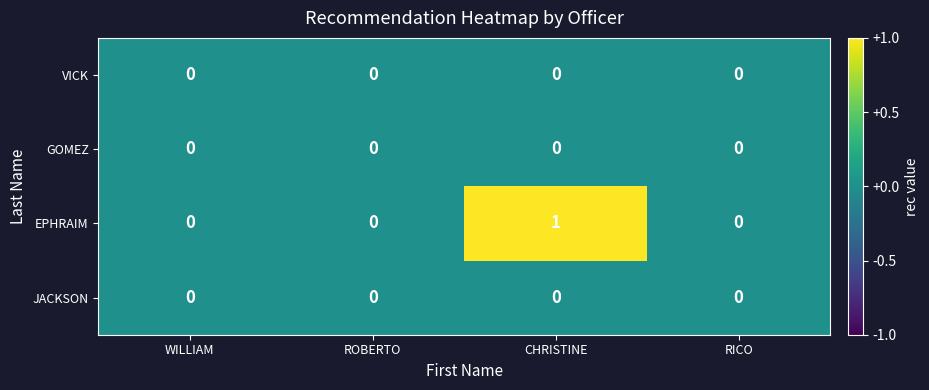

Reading right to left, extract all data points from this chart.

VICK: 0	0	0	0
GOMEZ: 0	0	0	0
EPHRAIM: 0	1	0	0
JACKSON: 0	0	0	0